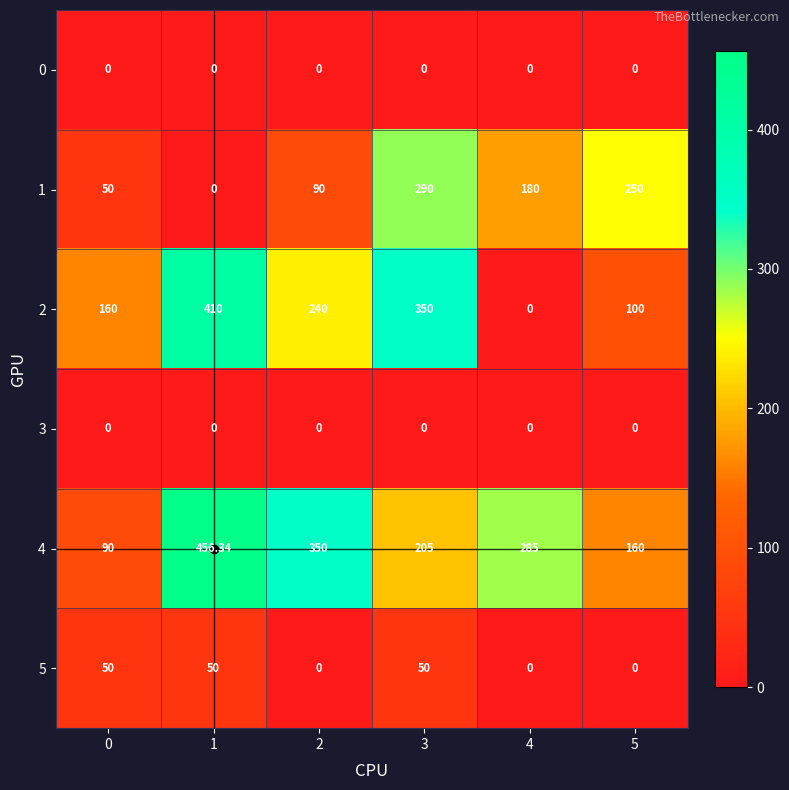

How many series are shown in this chart?

6